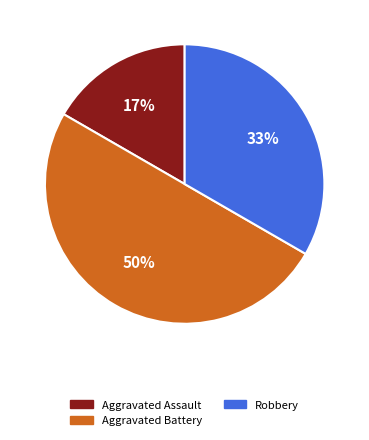

To the nearest percent, what is the average slice percentage?

33%